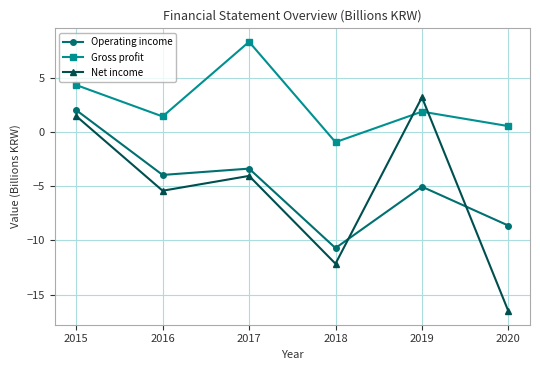

What is the spread (max minus min) of values at 2015?

2.9